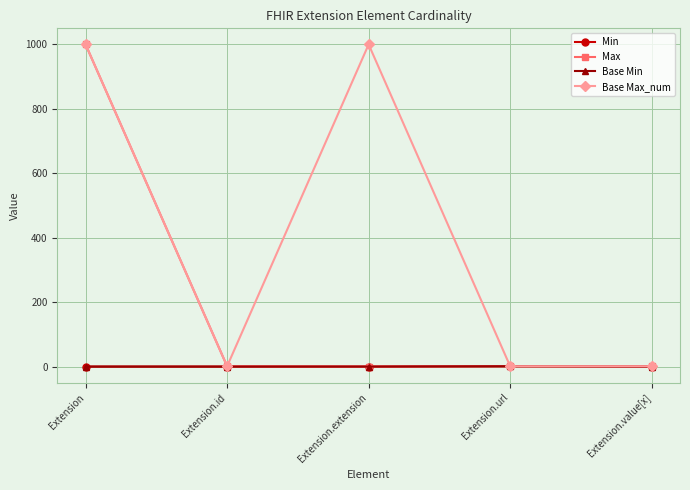

In Min, how many points are higher than both neighbors (excluding endpoints)?

1